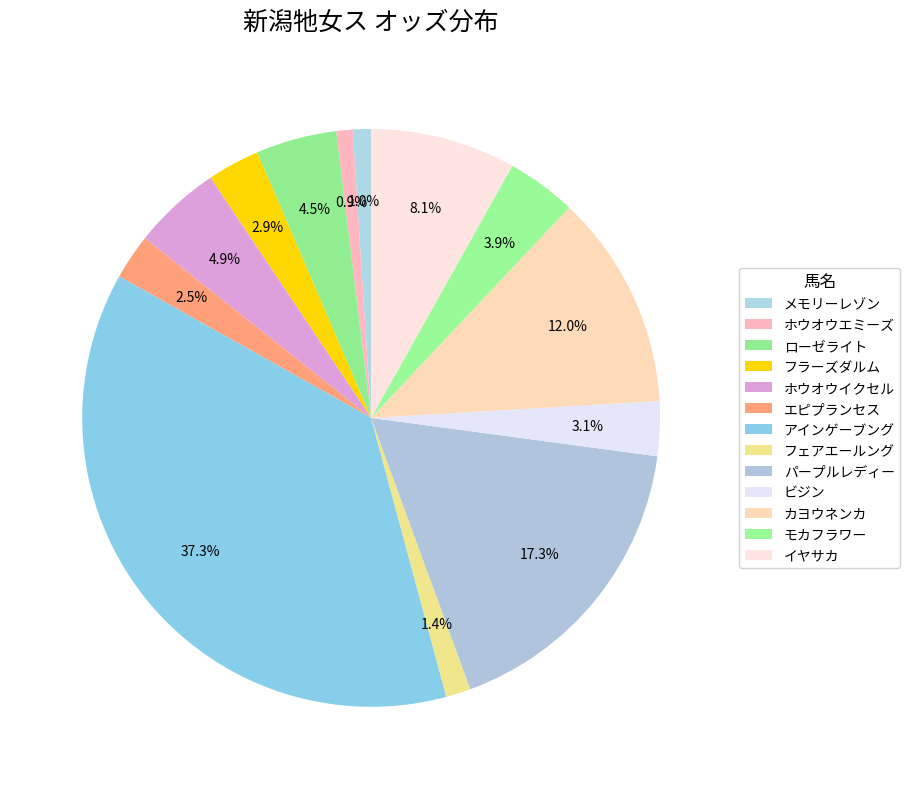

Count the number of slices in the pie.

13